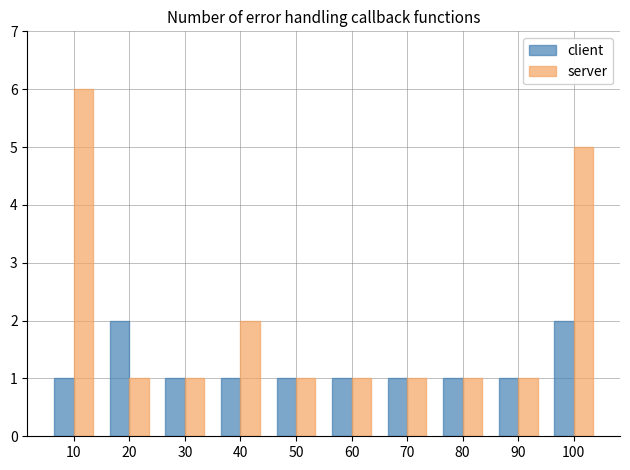

Which series has the largest total across all categories?

server